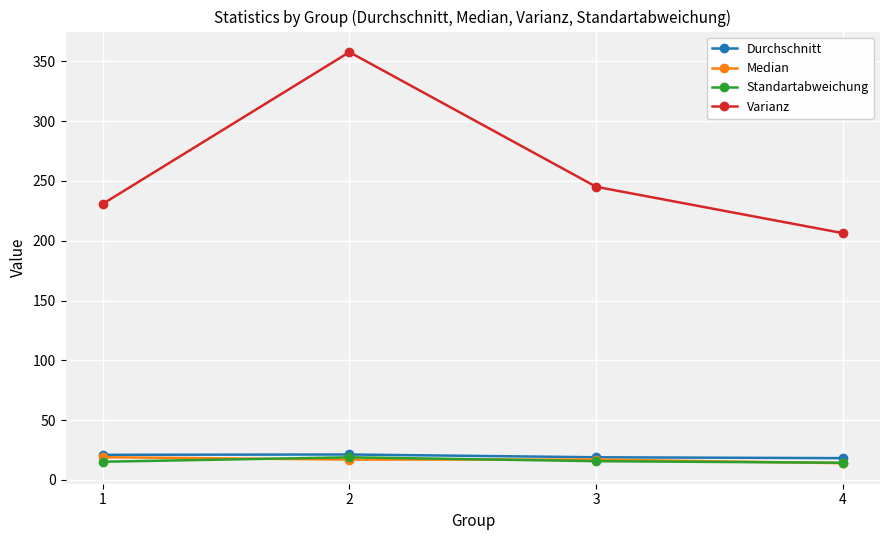

True or false: Durchschnitt has a value of 21.2 at 2.

True